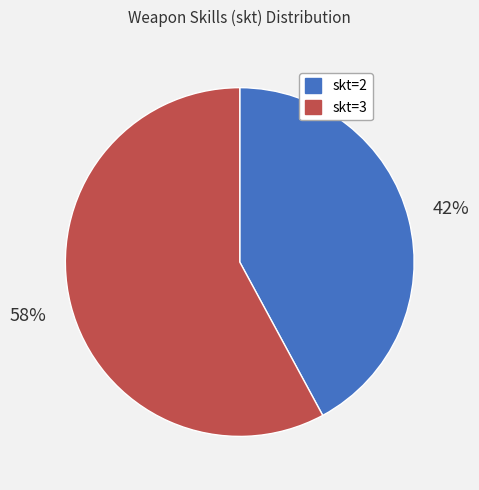

Is skt=3 the majority of the pie?

Yes